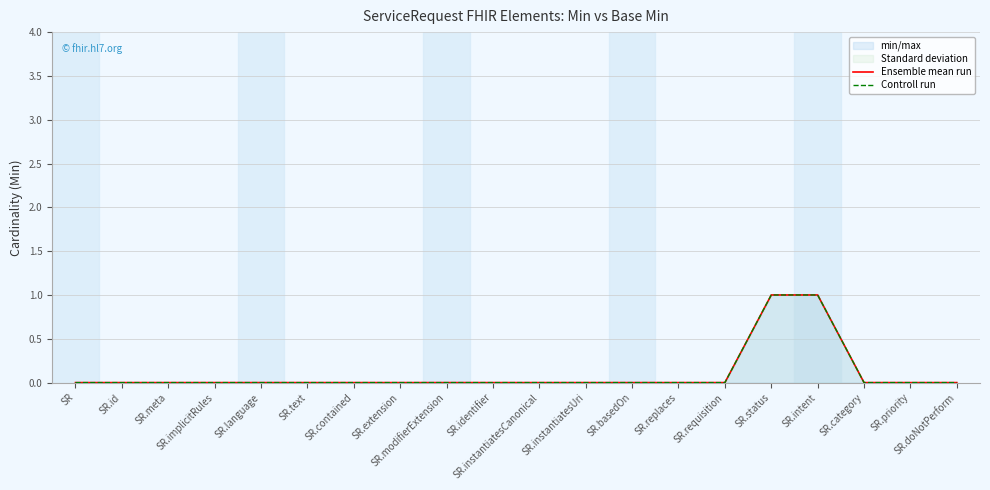

The value of Ensemble mean run at SR.id is 0. True or false?

False